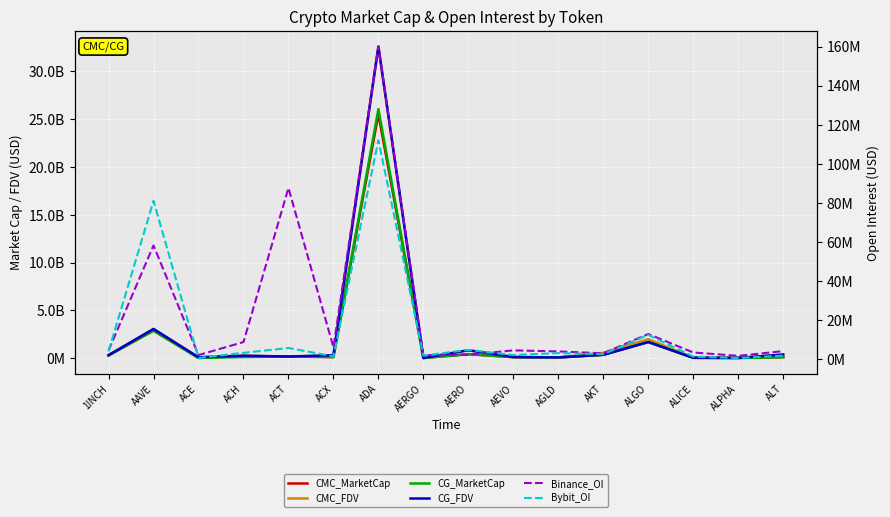

Reading left to right, list all the values displayed in this chart.

CMC_MarketCap: 298511671.8	2887848149.6	40599086.1	236279546.4	185358048.6	126134159.3	25490064018.0	30795430.7	433897311.7	119961106.6	76887837.1	366575432.3	1700165324.9	54242068.8	37424791.0	109580053.0
CMC_FDV: 325010031.8	3061728205.4	106684156.6	267371515.1	185358048.6	311501572.7	32550719352.4	32587757.6	840224179.0	132822870.3	95475776.3	573648826.9	1996512208.2	54242068.8	40590879.6	392485225.5
CG_MarketCap: 298705099.0	2891012279.0	38126838.0	132469361.0	185154339.0	126452633.0	26027430775.0	30873401.0	433216952.0	119784136.0	92340613.0	366135188.0	1702077949.0	50013730.0	37526544.0	109638567.0
CG_FDV: 325220629.0	3065082850.0	106178539.0	267956390.0	185154339.0	312287015.0	32558983425.0	32670266.0	838906736.0	132626925.0	92340613.0	367385689.0	1702093674.0	54313553.0	40701241.0	392686322.0
Binance_OI: 4441584.0	58240260.0	2150568.0	8797333.0	87636266.0	6177138.0	159990626.0	2081193.0	2245839.0	4560390.0	4006311.0	3046972.0	12927415.0	3468312.0	1754525.0	4164982.0
Bybit_OI: 4077618.0	81075253.0	675316.0	3291635.0	5761419.0	1512651.0	112009679.0	1841882.0	4811123.0	2156919.0	3160457.0	2587505.0	12480408.0	1352223.0	646102.0	1855144.0